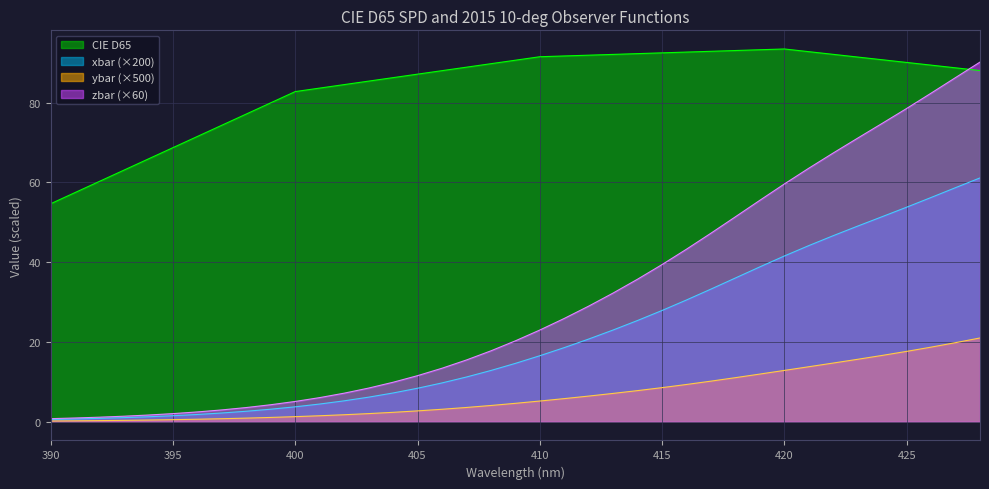

At which label is SPD_xbar closest to 0?

390